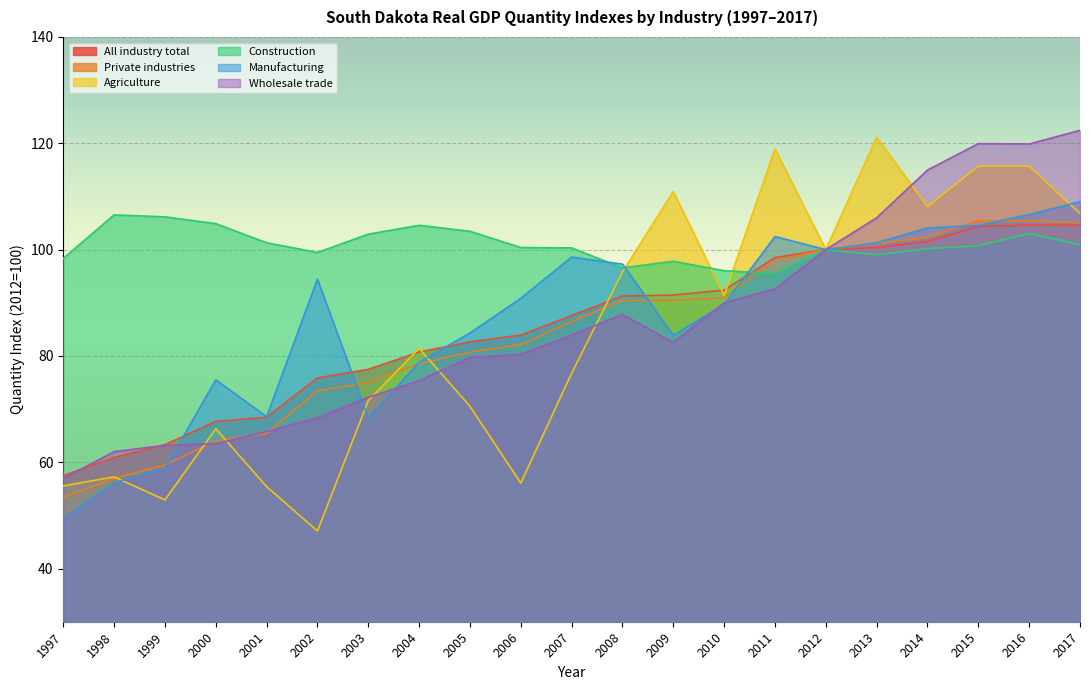

True or false: Private industries has a value of 86.5 at 2007.

True